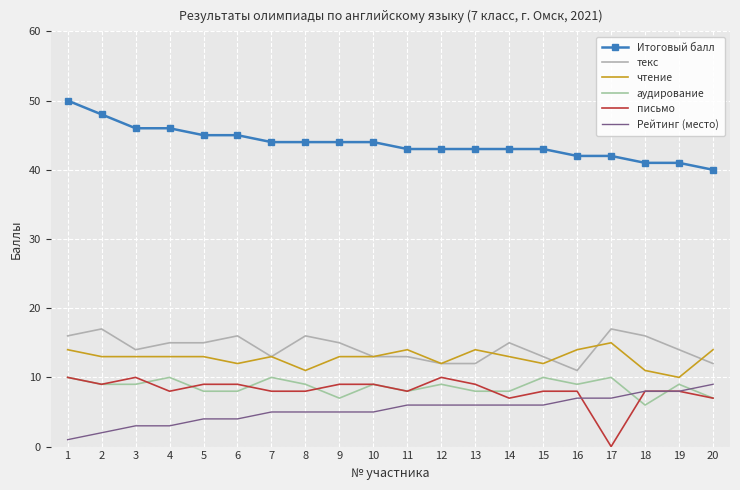

In чтение, how many points are lower than both neighbors (excluding endpoints)?

5